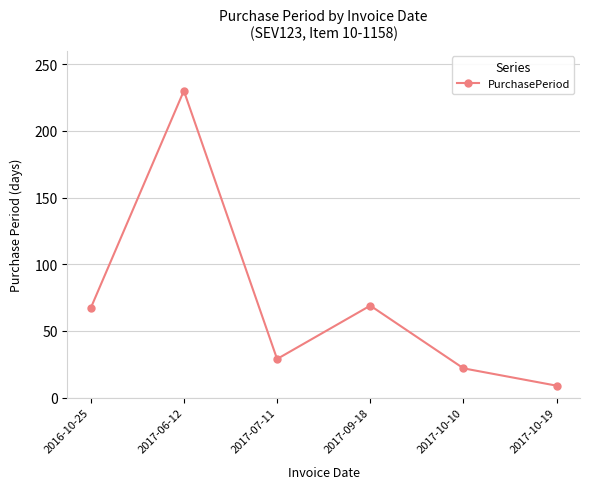

The value at 2017-09-18 is 119. True or false?

False